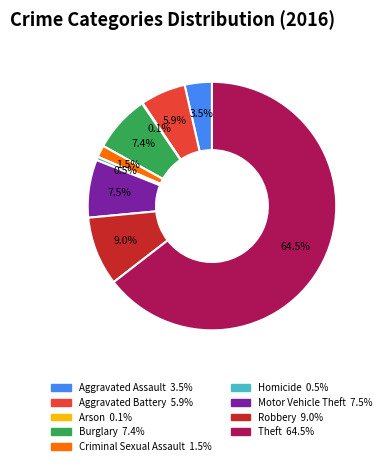

Which has a higher value, Aggravated Assault or Homicide?

Aggravated Assault